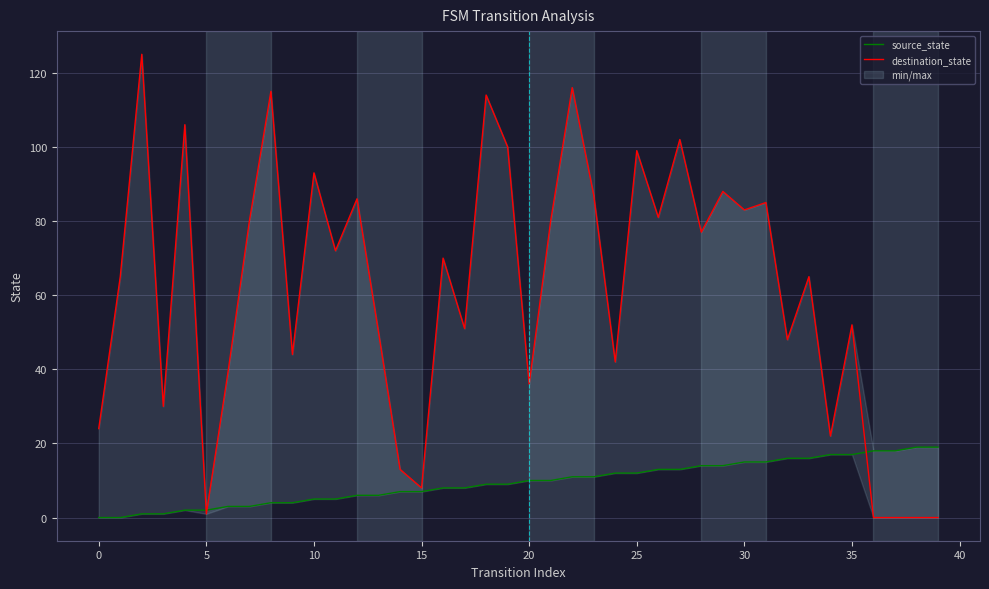

Is the value of destination_state at 14 greater than the value of source_state at 29?

No